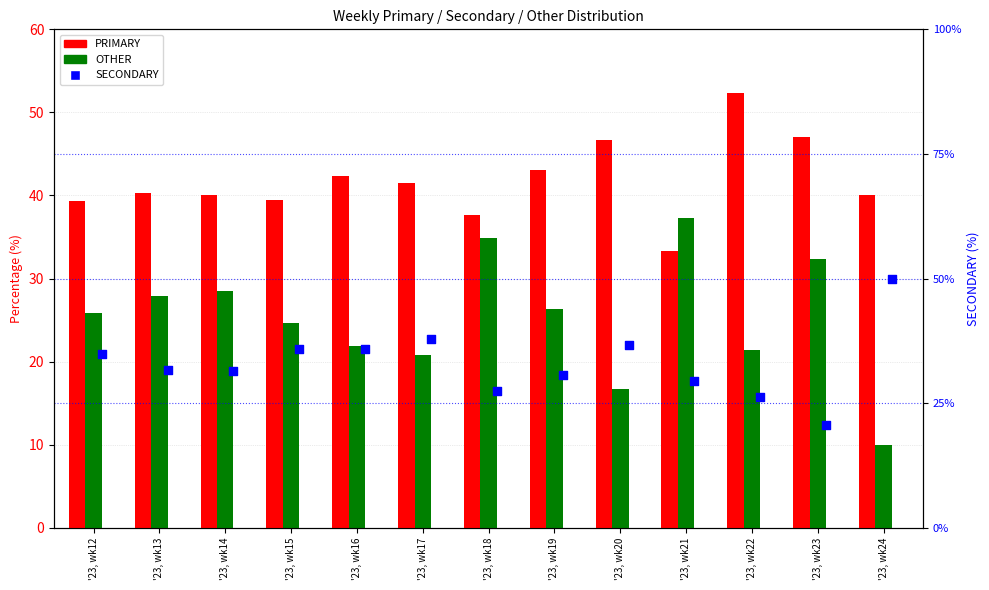

Which series has the largest total across all categories?

PRIMARY